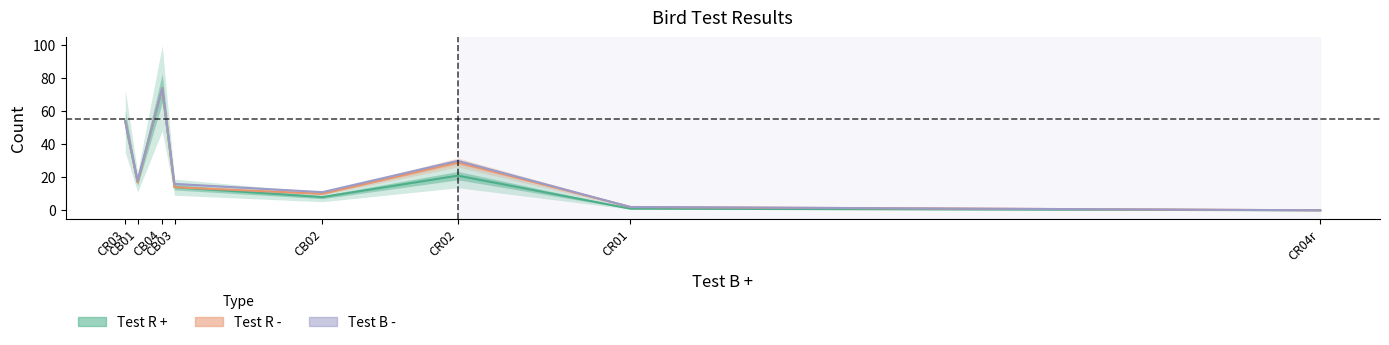

Is the value of Test R - at CR01 greater than the value of Test R + at CR01?

Yes